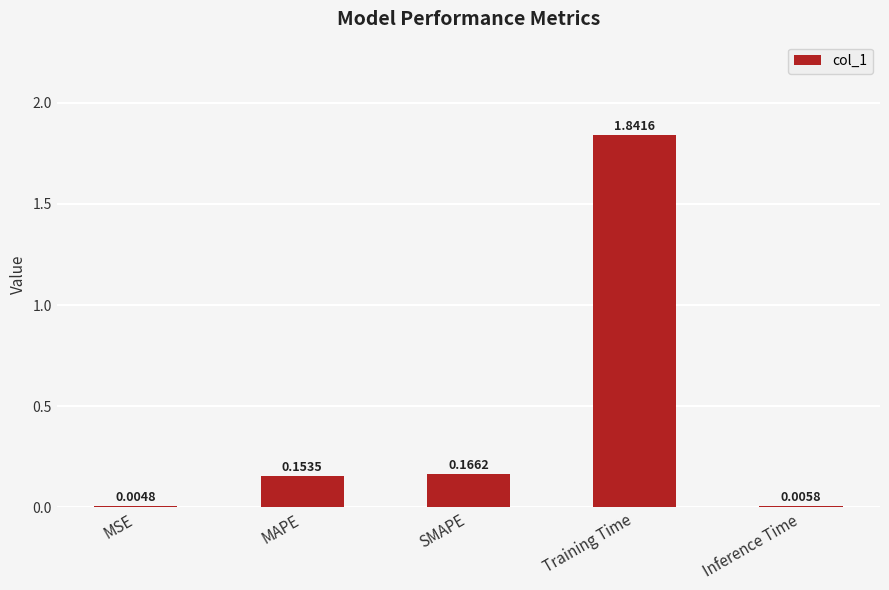

Which has a higher value, MAPE or SMAPE?

SMAPE